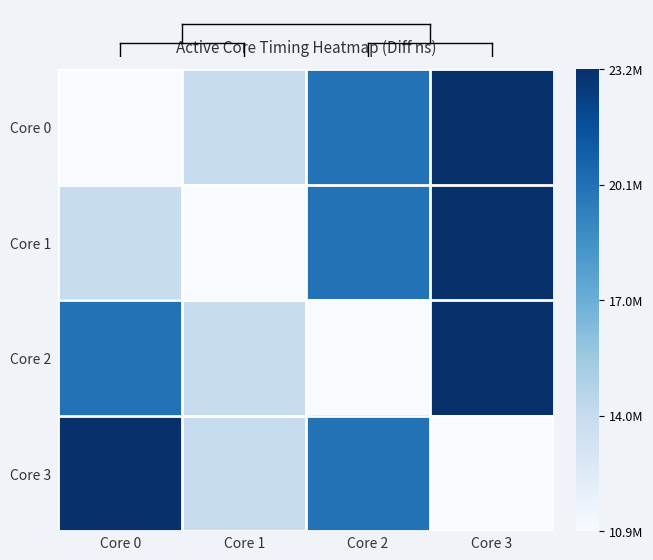

List the series in order of their peak value, lowest first.

Core 0, Core 1, Core 2, Core 3